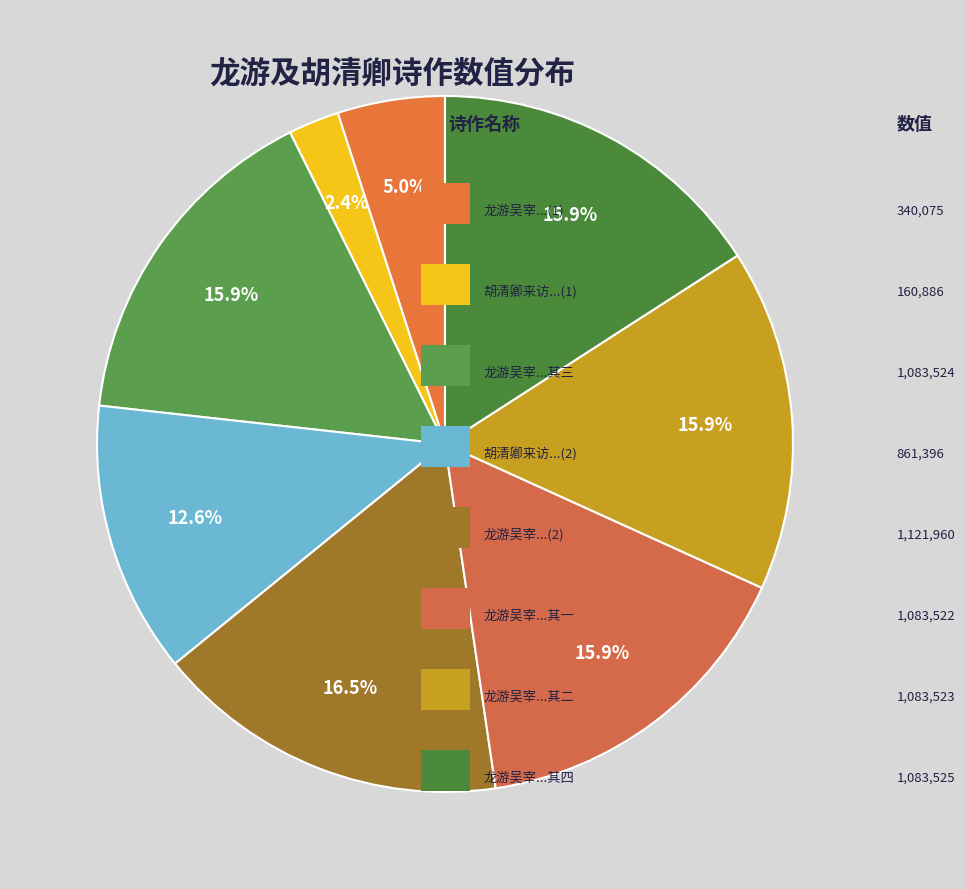

Count the number of slices in the pie.

8